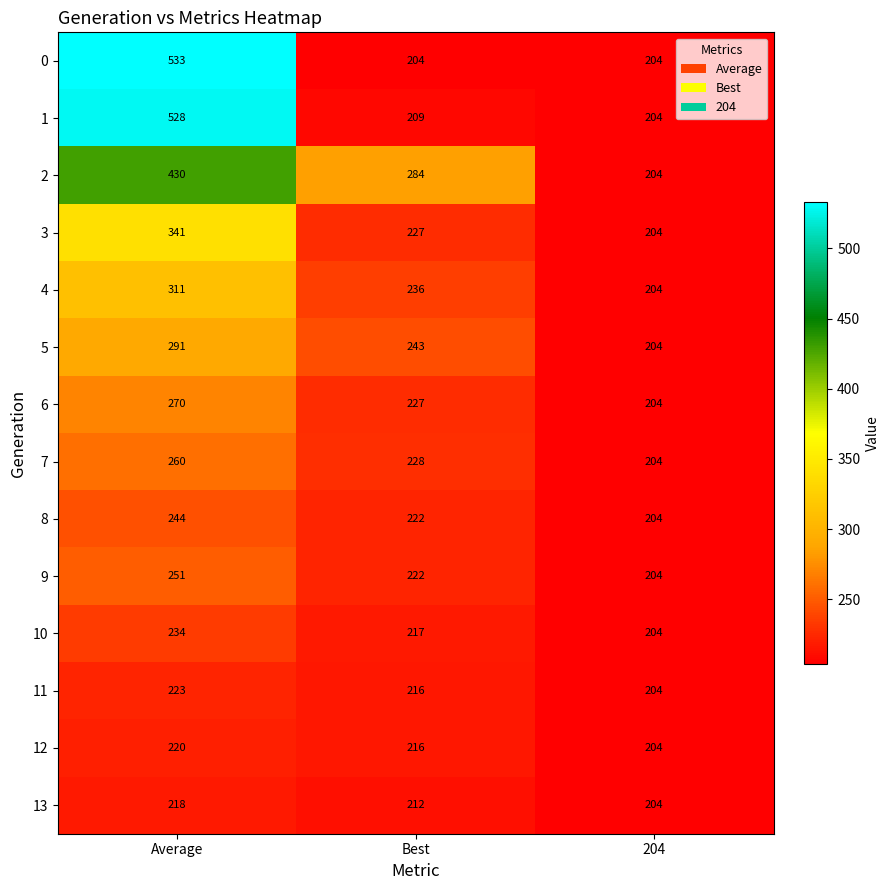

Rank the series by their maximum value, from lowest to highest.

13, 12, 11, 10, 8, 9, 7, 6, 5, 4, 3, 2, 1, 0